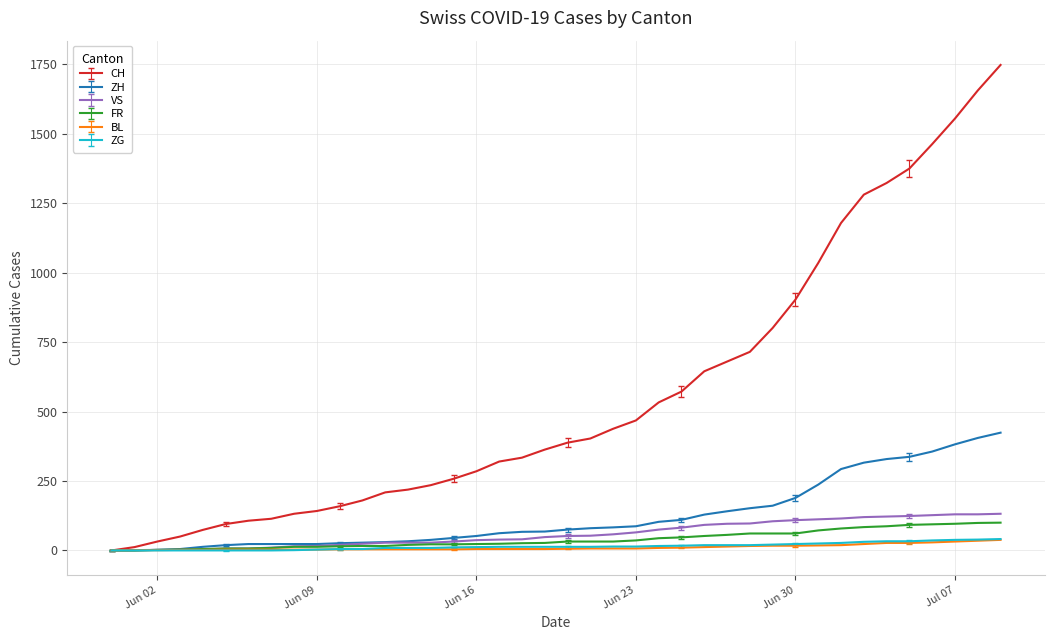

What is the maximum value for FR?

100